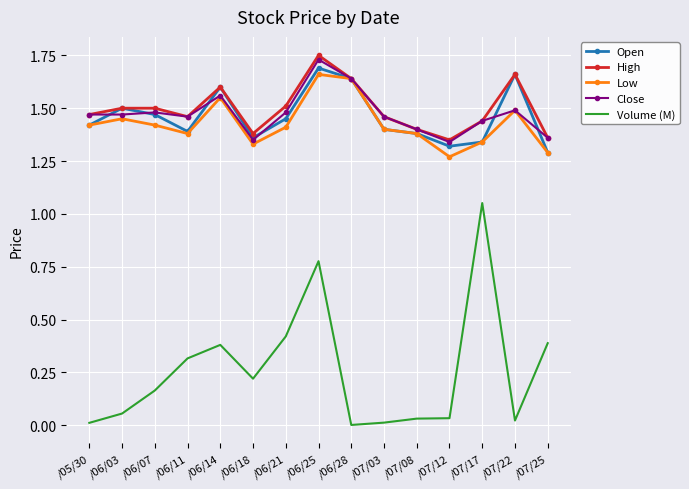

What position from the right is /06/03?

14